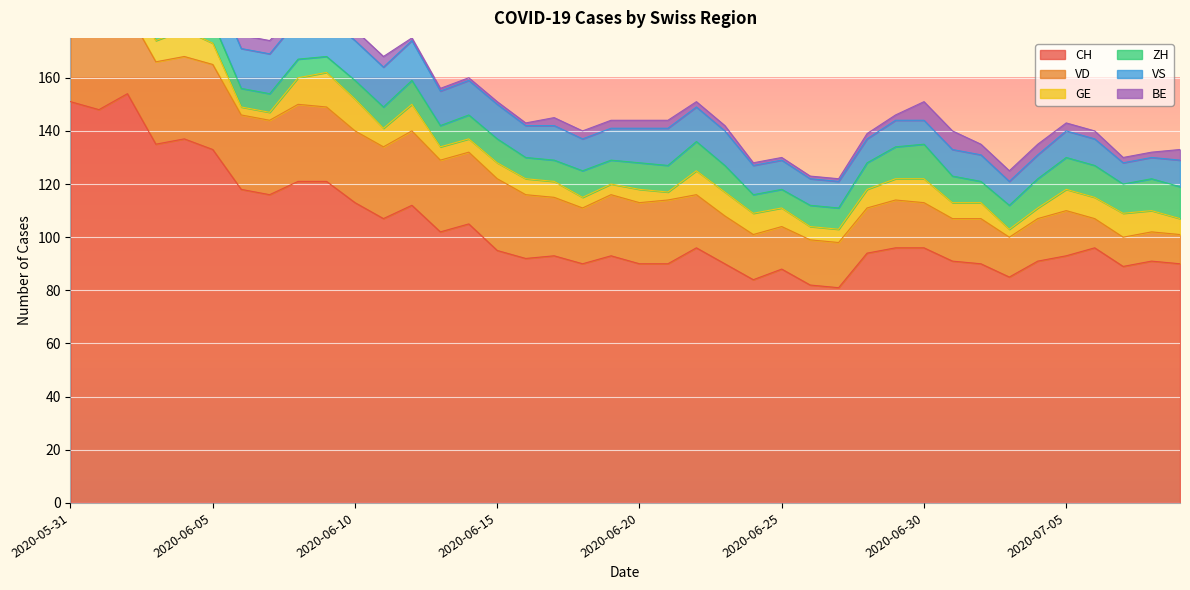

What are all the series names shown in the legend?

CH, VD, GE, ZH, VS, BE